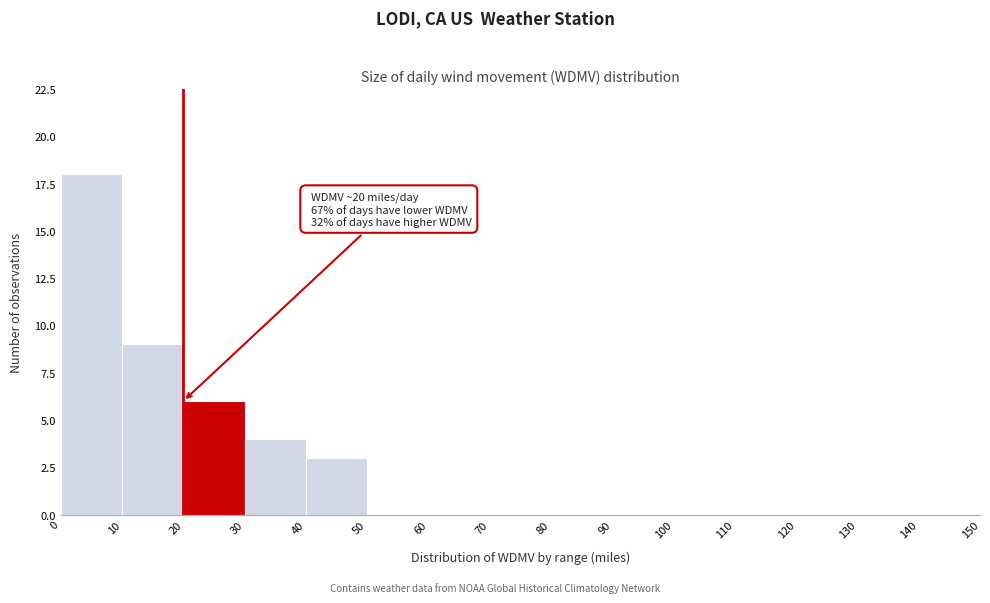

Over which range of the x-axis is the bar tallest?

0 to 10